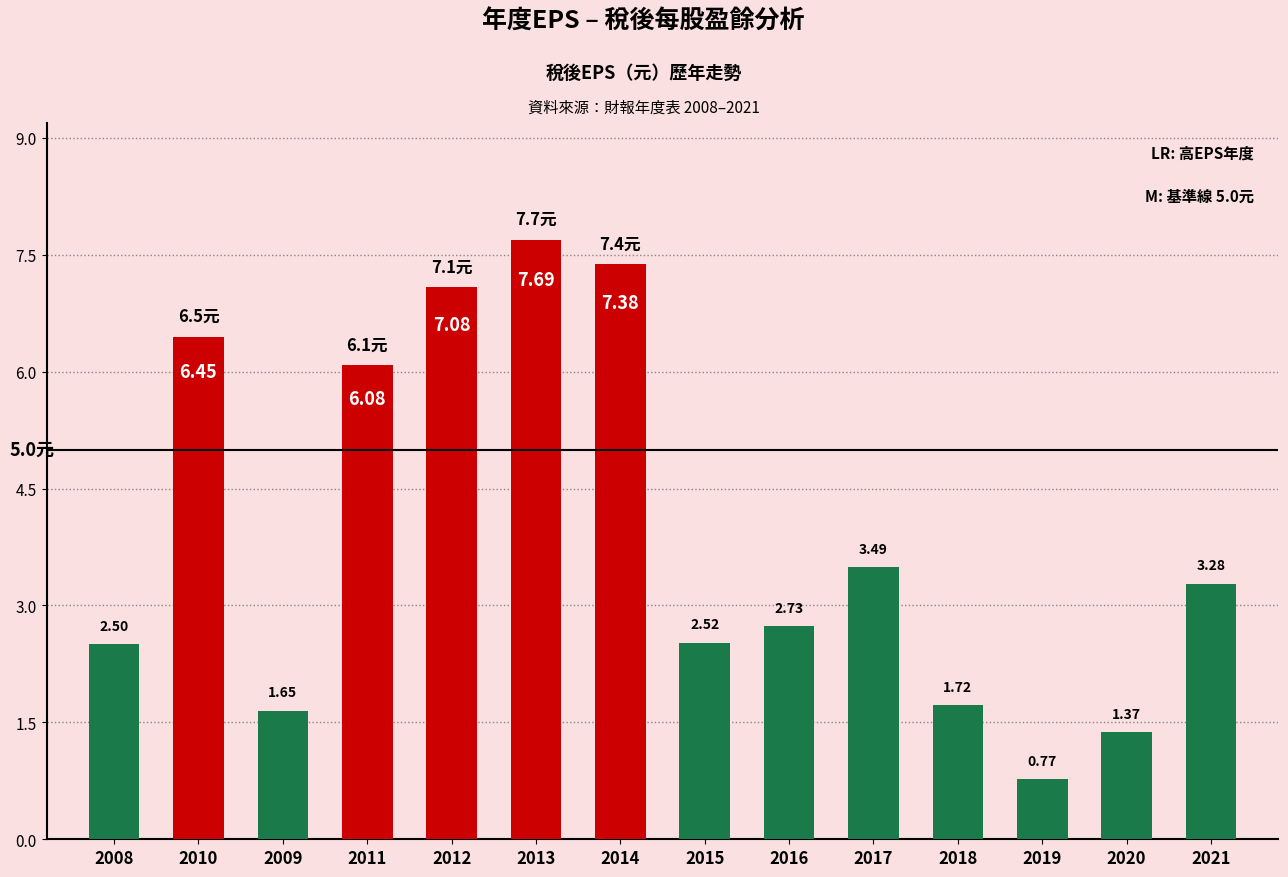

What is the greatest value displayed?

7.7